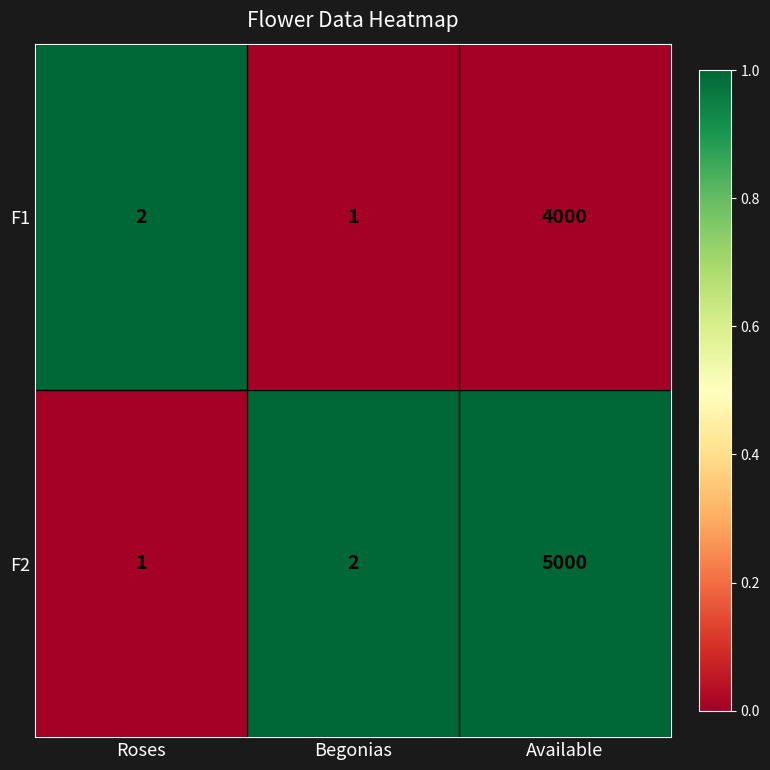

Count the number of data series in this chart.

2